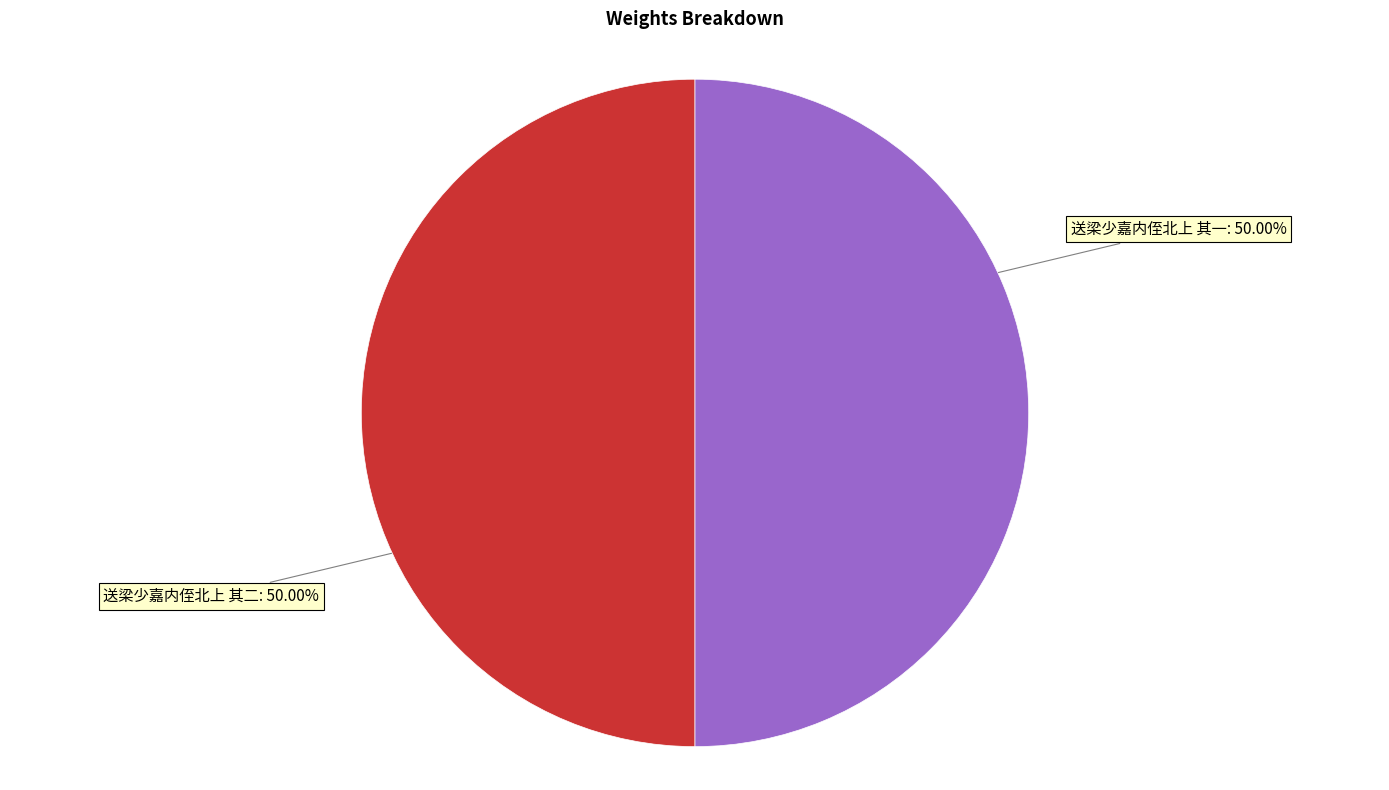

Combined, what portion of the pie is 送梁少嘉内侄北上 其一 and 送梁少嘉内侄北上 其二?

100.0%